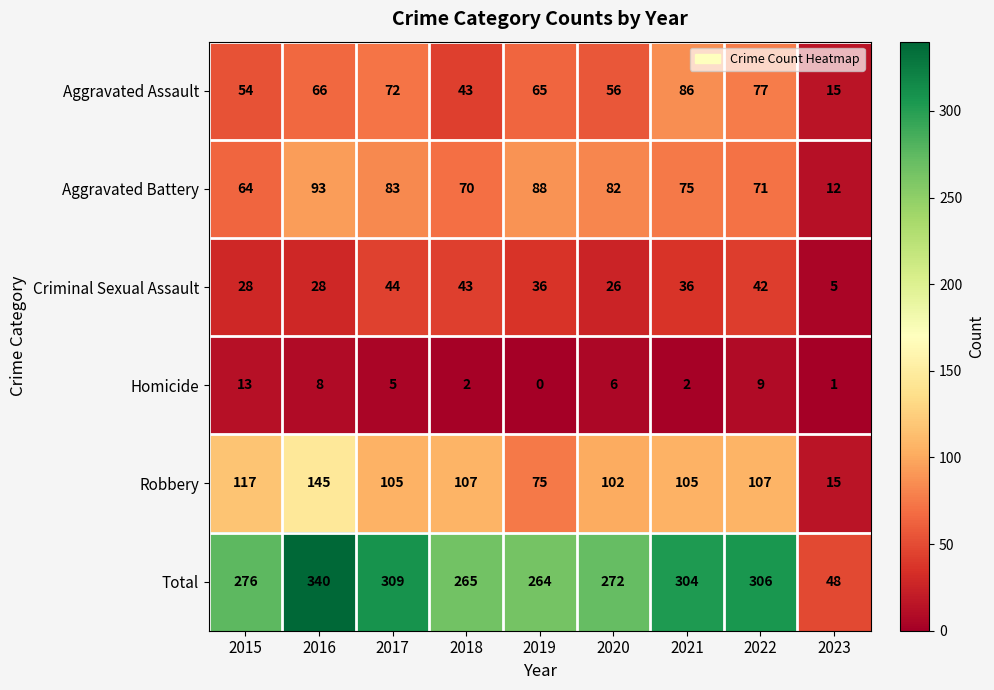

At 2015, list the series in order from smallest to largest.

Homicide, Criminal Sexual Assault, Aggravated Assault, Aggravated Battery, Robbery, Total